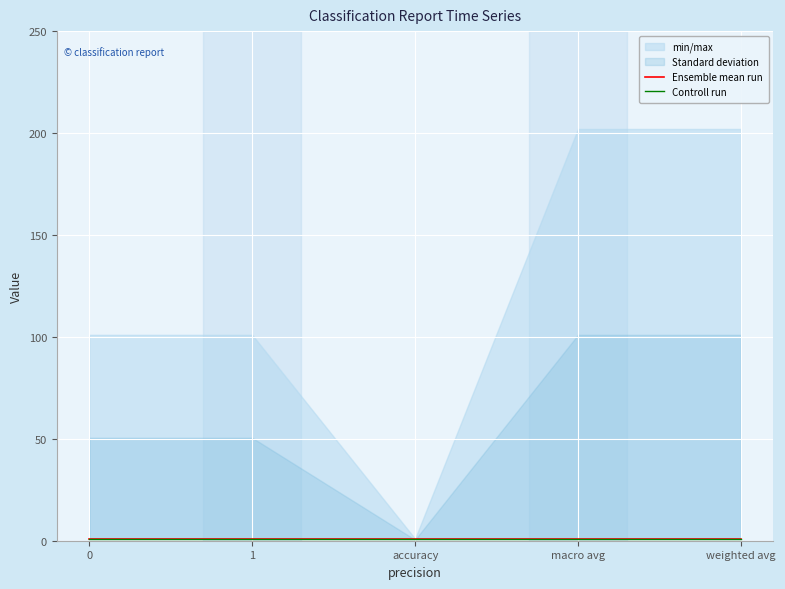

List the labels in order of support value, smallest first.

accuracy, 0, 1, macro avg, weighted avg